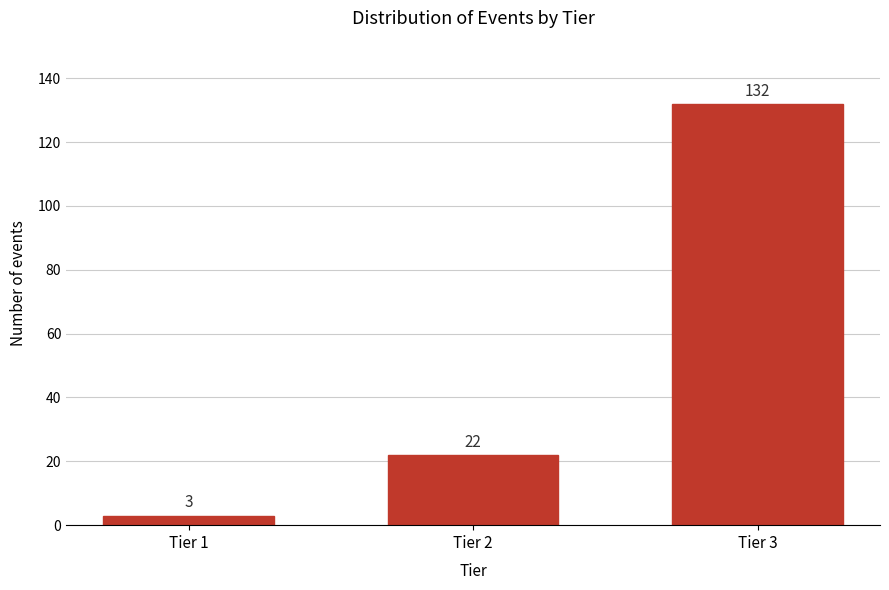

Reading right to left, what are all the values shown in this chart?

132	22	3